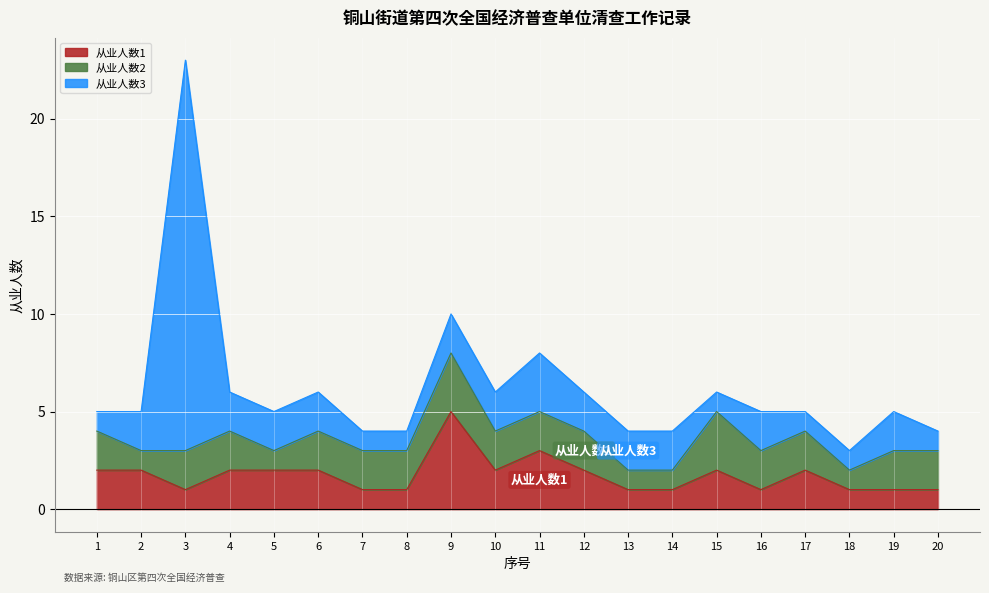

Where does the 从业人数3 series first go above 2?

3